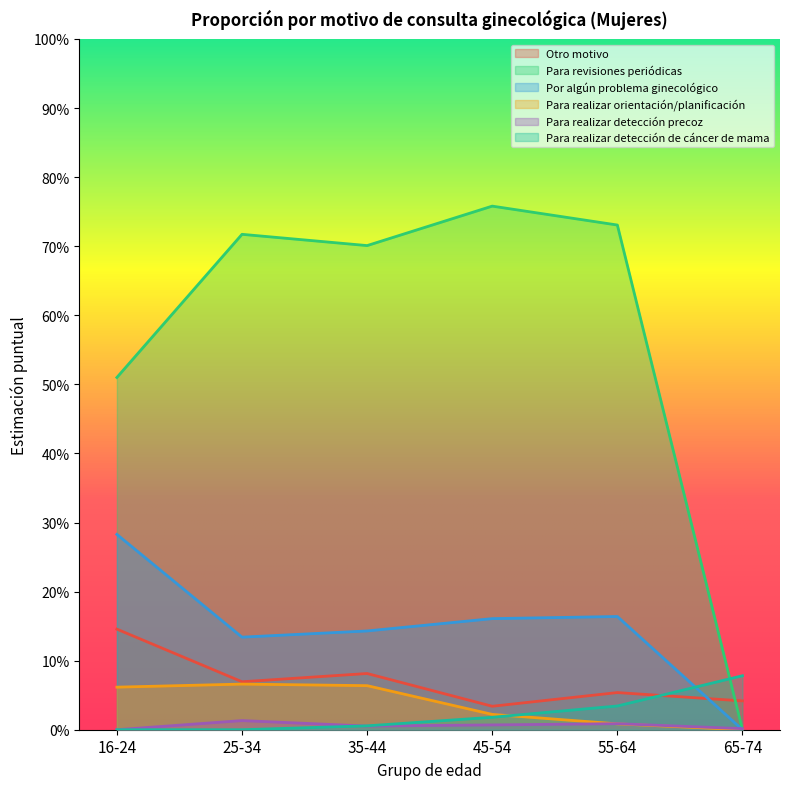

After their last crossing, which series has the higher values: Para revisiones periódicas or Para realizar detección de cáncer de mama?

Para realizar detección de cáncer de mama